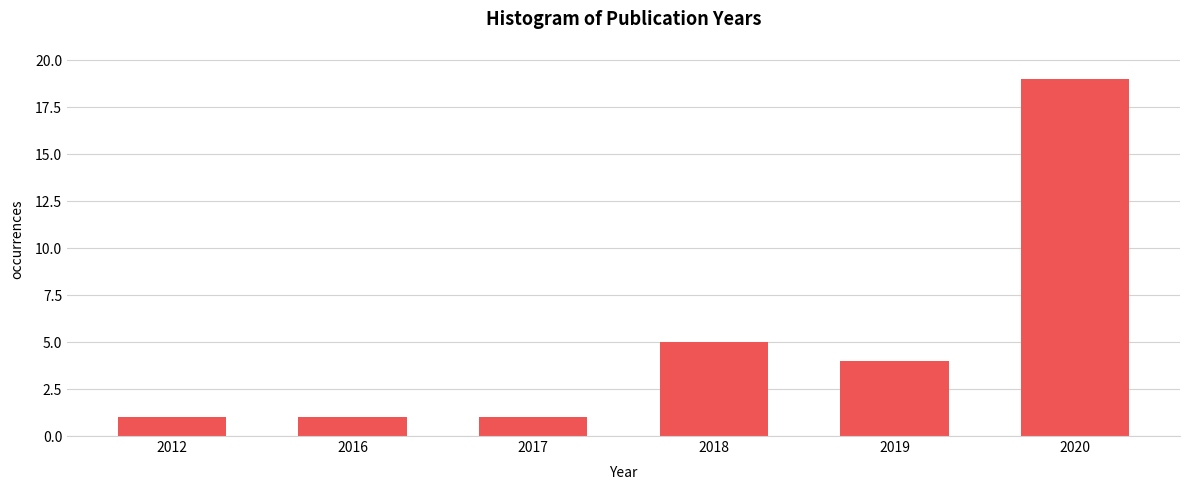

Reading right to left, list all the values displayed in this chart.

2020=19	2019=4	2018=5	2017=1	2016=1	2012=1